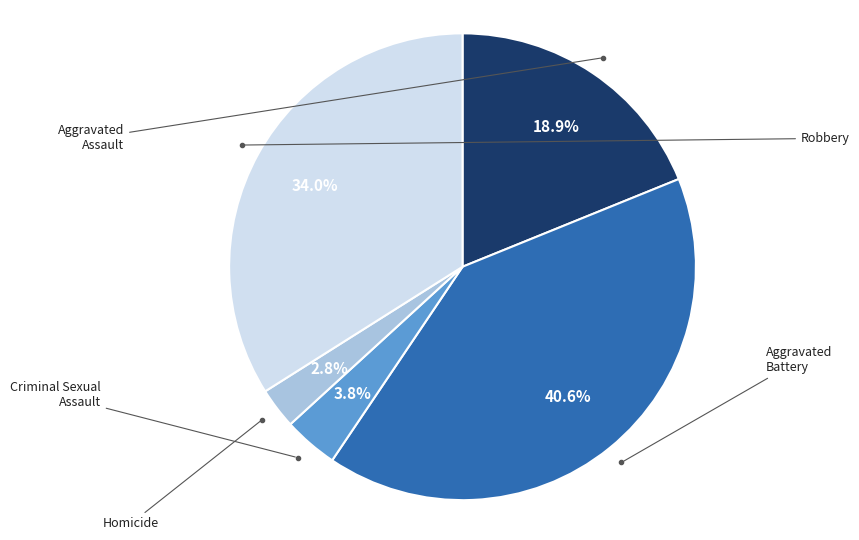

Does any single category account for the majority?

No